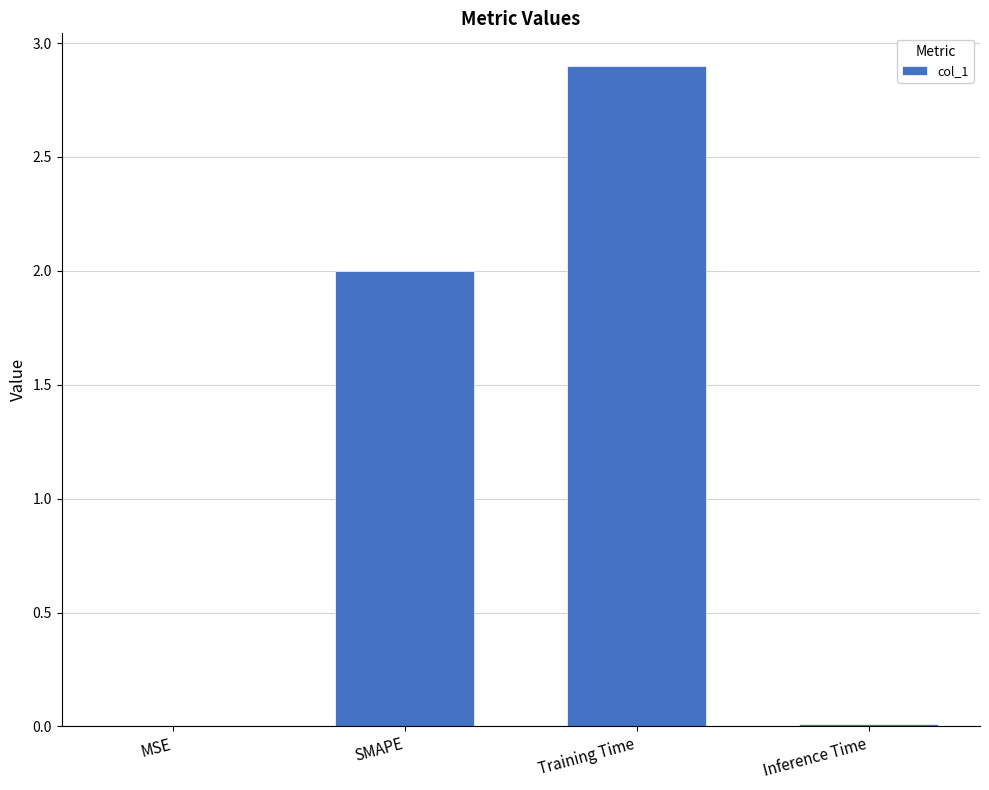

The value at MSE is 0.0. True or false?

True